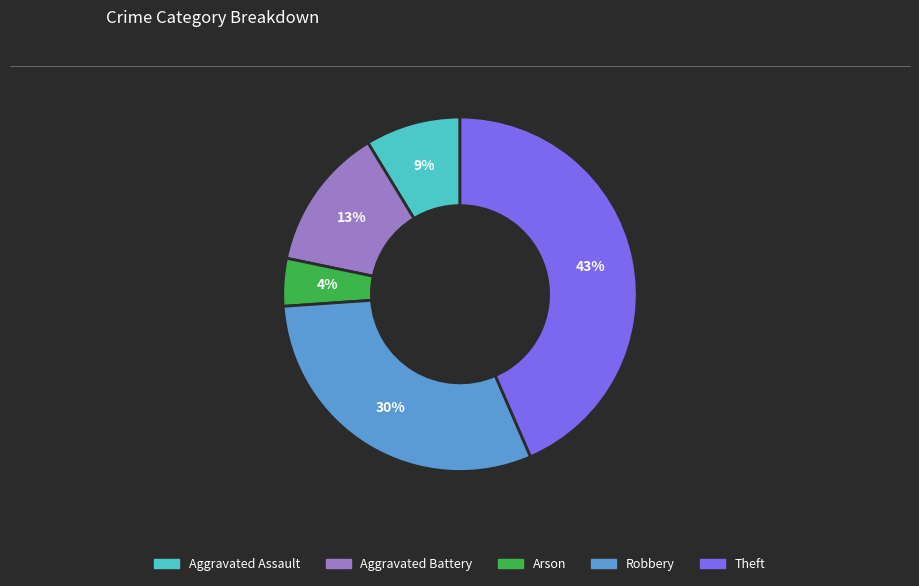

To the nearest percent, what percentage of the pie is Aggravated Assault?

9%